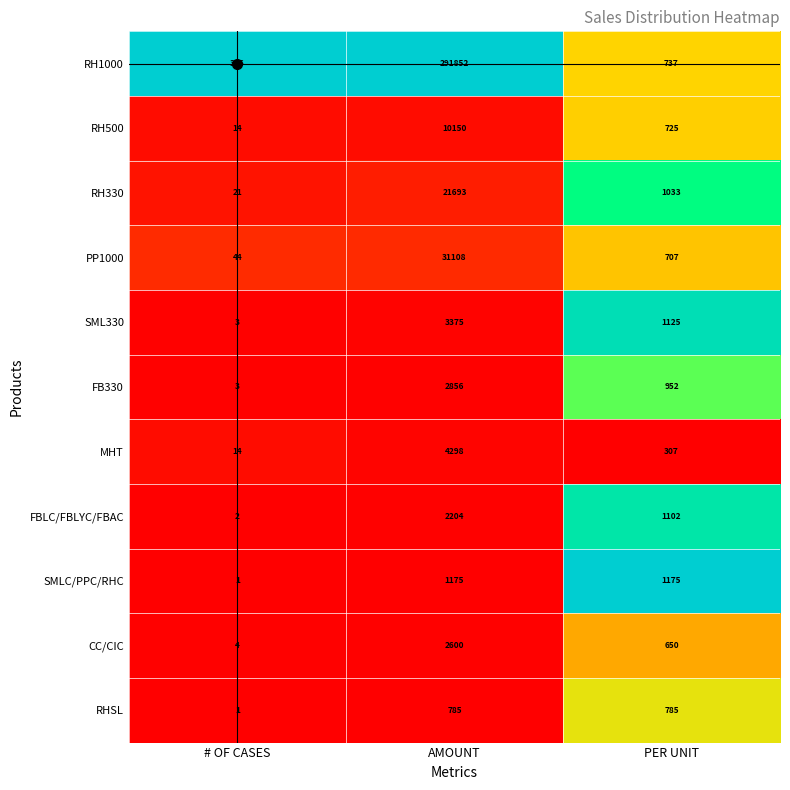

The MHT series shows 4298 at AMOUNT. True or false?

True